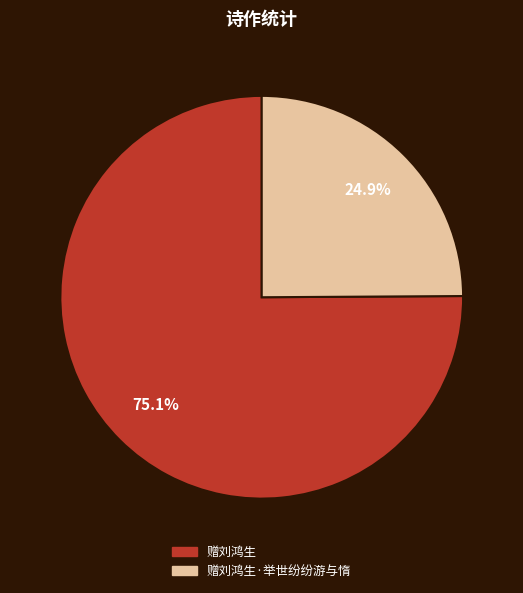

Is there a majority slice in this chart?

Yes